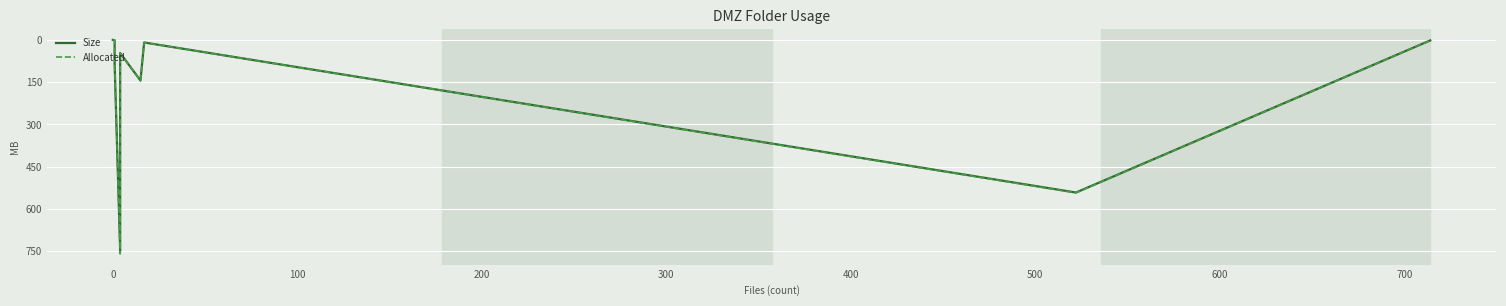

What are all the series names shown in the legend?

Size, Allocated